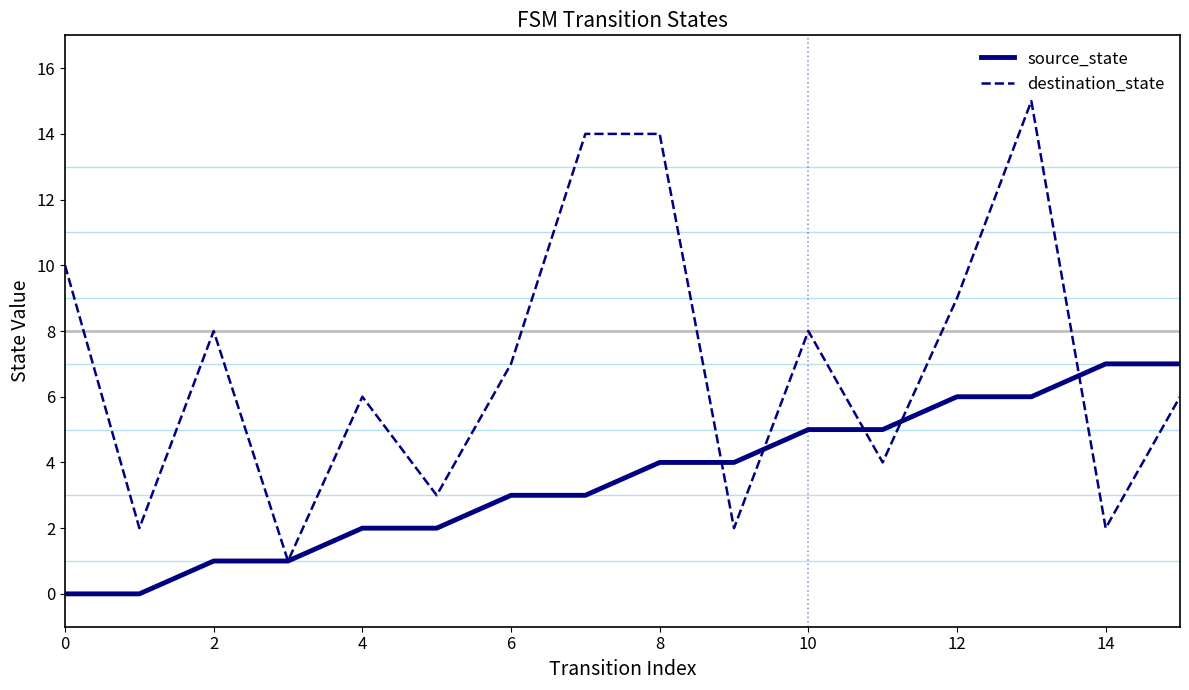

Rank the series by their maximum value, from highest to lowest.

destination_state, source_state